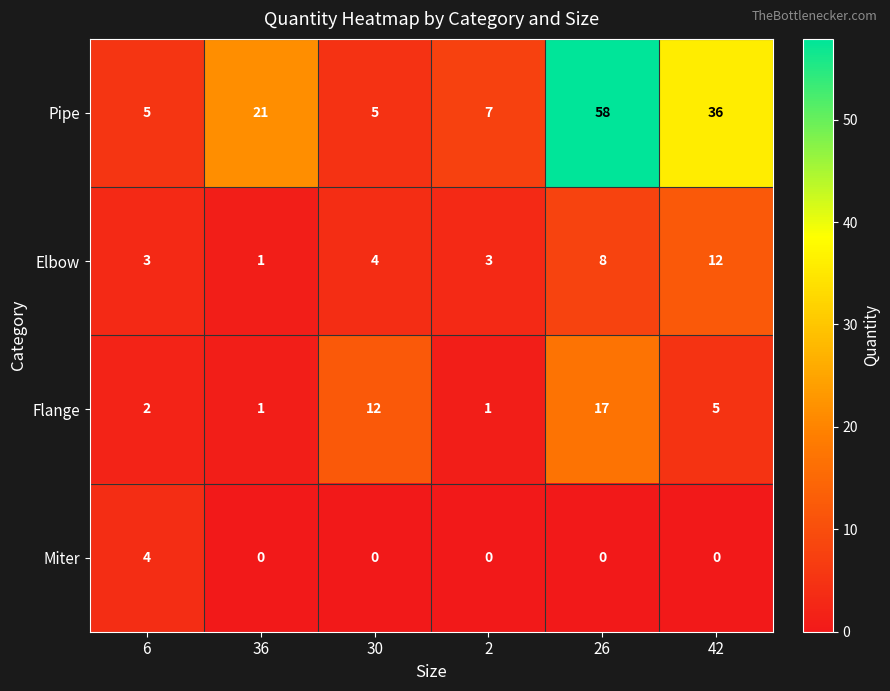

At which category is the sum across all series the highest?

26